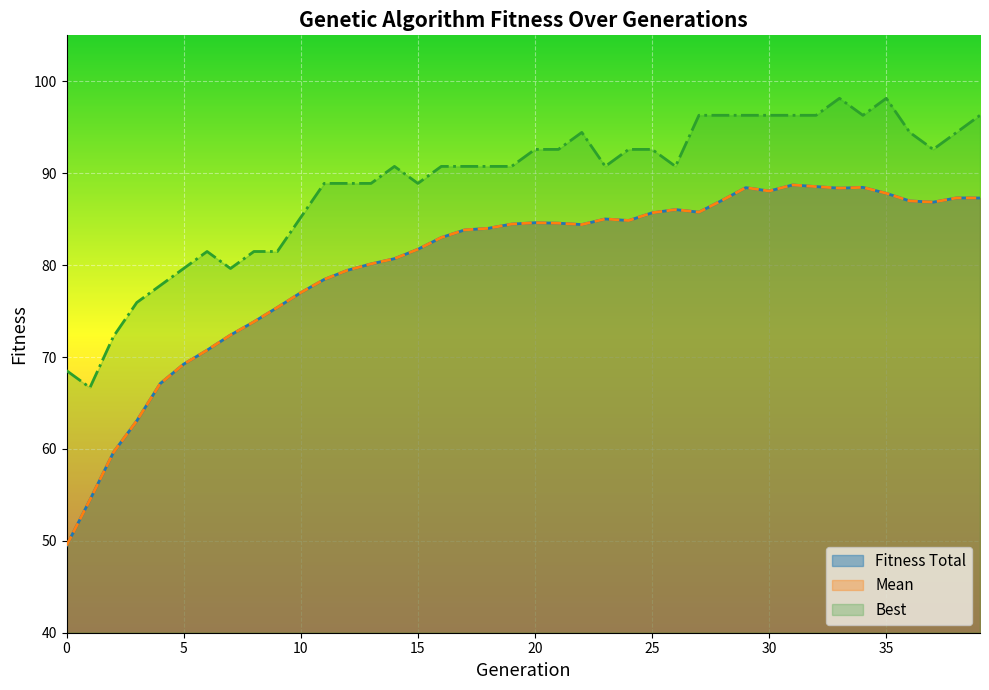

At which label does Best first exceed 90?

14